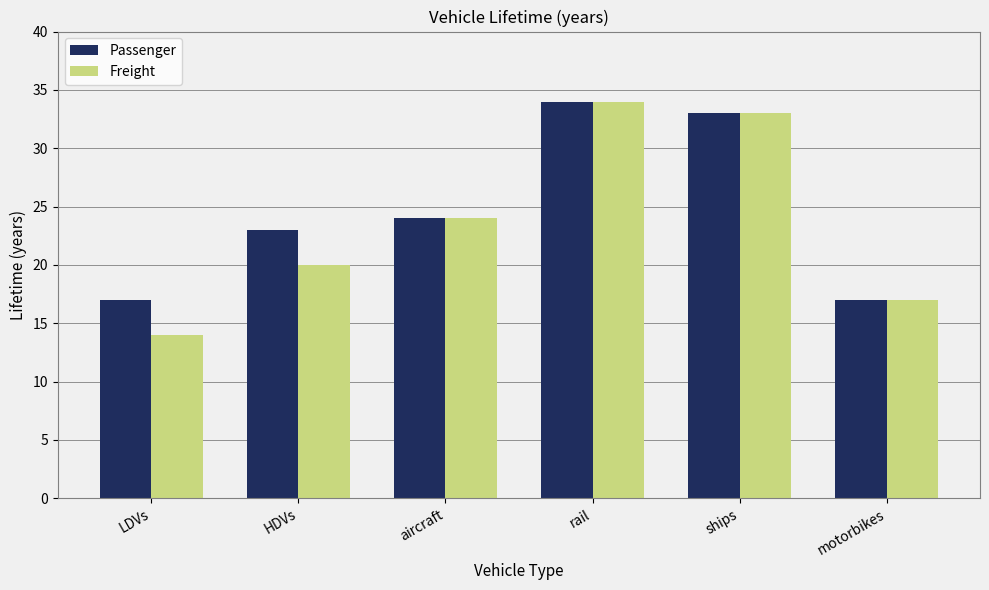

What is the lowest value of the Passenger series?

17